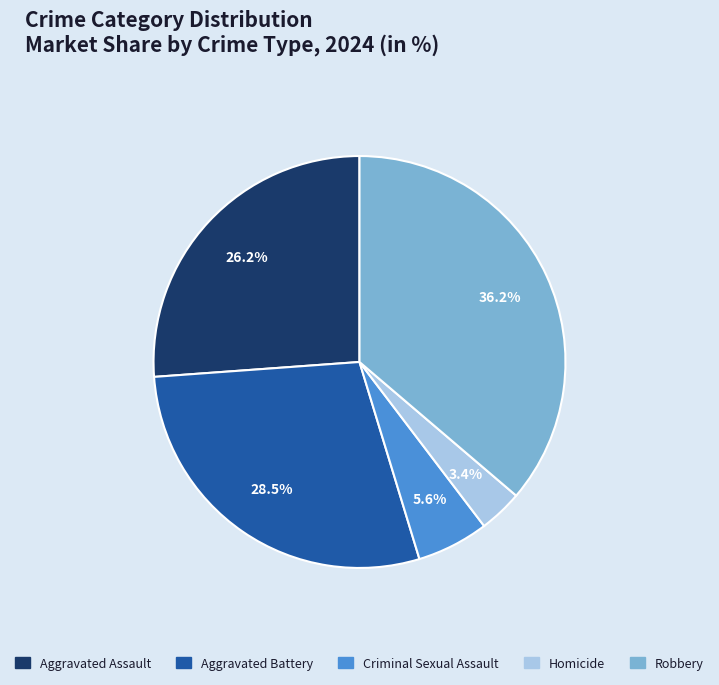

To the nearest percent, what portion does Homicide represent?

3%